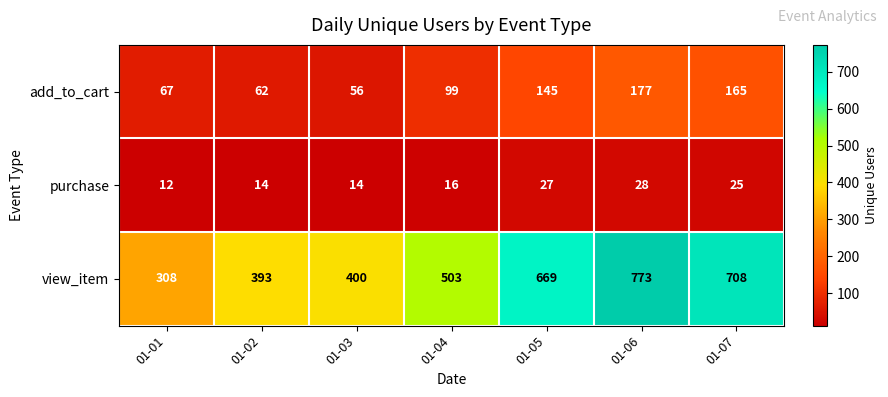

Which series has the widest spread of values?

view_item